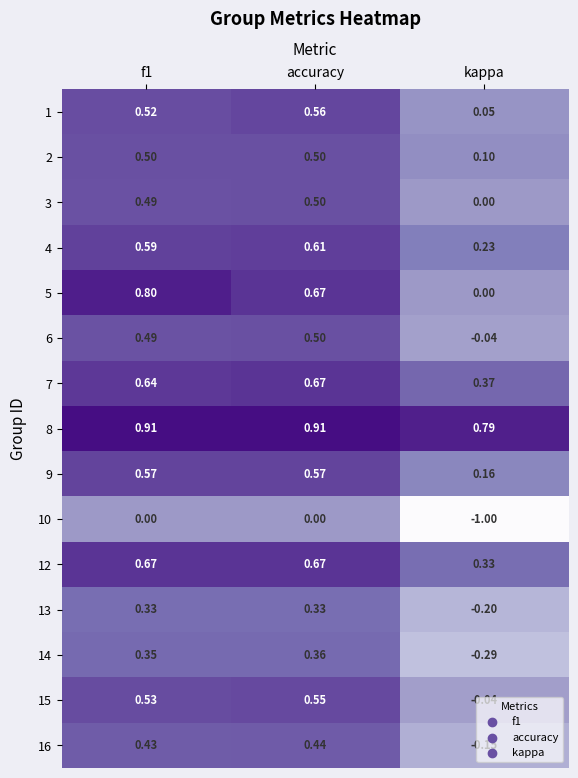

What is the total value across all series at accuracy?

7.8